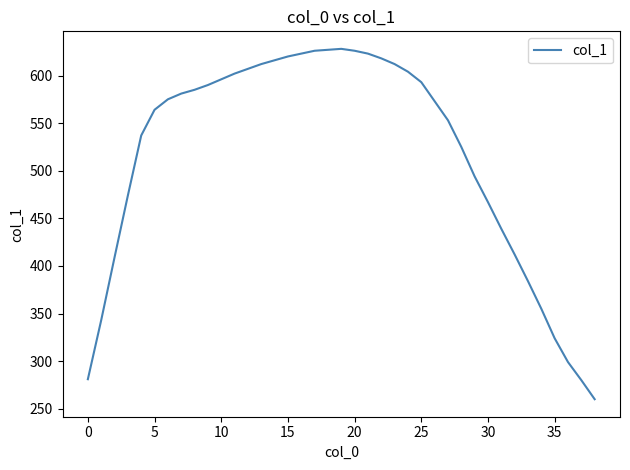

What is the minimum value shown in the chart?

260